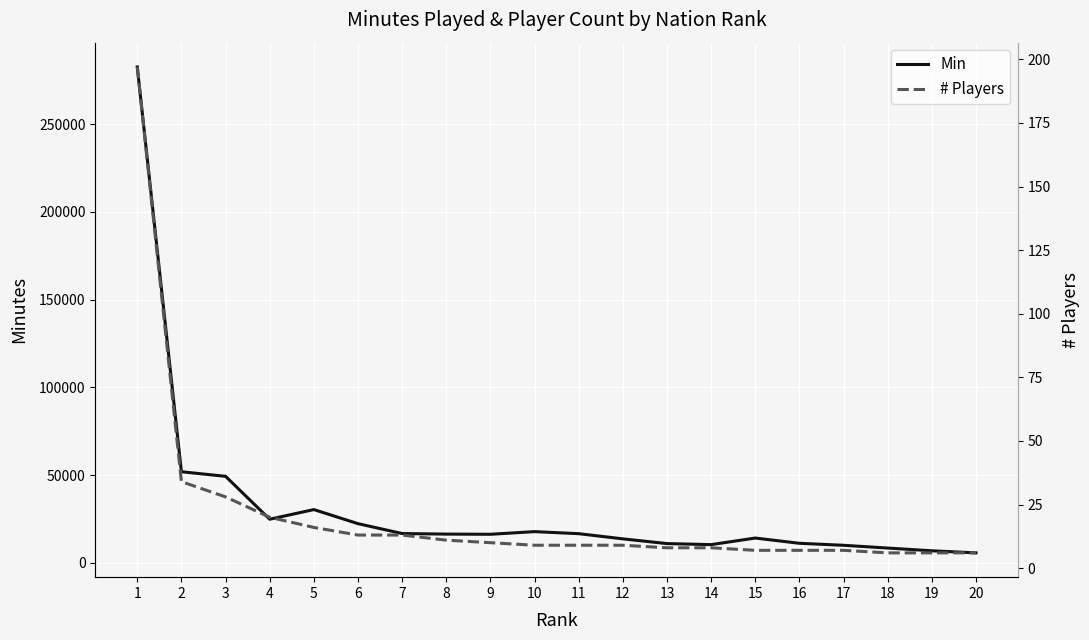

True or false: Min has a value of 13585 at 17.

False